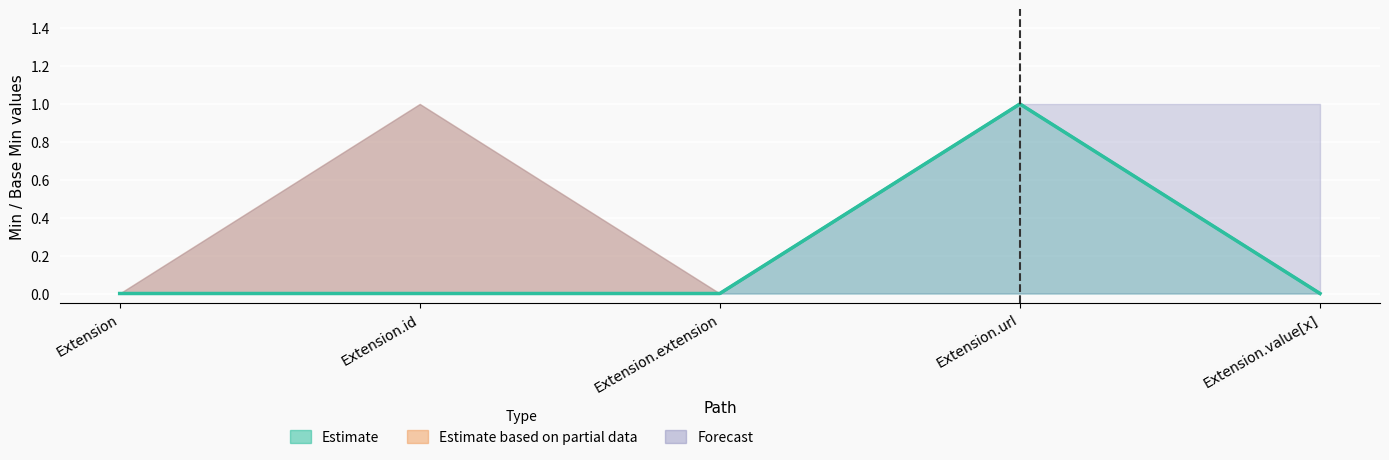

How many positive values does the Min series have?

1